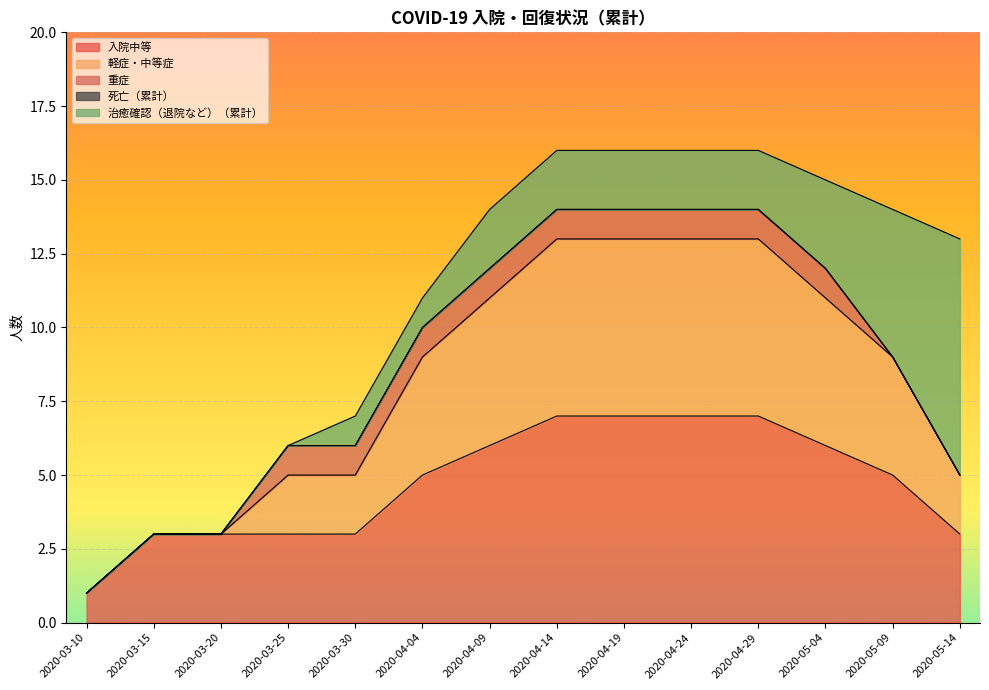

Reading left to right, extract all data points from this chart.

入院中等: 2020-03-10=1	2020-03-15=3	2020-03-20=3	2020-03-25=3	2020-03-30=3	2020-04-04=5	2020-04-09=6	2020-04-14=7	2020-04-19=7	2020-04-24=7	2020-04-29=7	2020-05-04=6	2020-05-09=5	2020-05-14=3
軽症・中等症: 2020-03-10=0	2020-03-15=0	2020-03-20=0	2020-03-25=2	2020-03-30=2	2020-04-04=4	2020-04-09=5	2020-04-14=6	2020-04-19=6	2020-04-24=6	2020-04-29=6	2020-05-04=5	2020-05-09=4	2020-05-14=2
重症: 2020-03-10=0	2020-03-15=0	2020-03-20=0	2020-03-25=1	2020-03-30=1	2020-04-04=1	2020-04-09=1	2020-04-14=1	2020-04-19=1	2020-04-24=1	2020-04-29=1	2020-05-04=1	2020-05-09=0	2020-05-14=0
死亡（累計）: 2020-03-10=0	2020-03-15=0	2020-03-20=0	2020-03-25=0	2020-03-30=0	2020-04-04=0	2020-04-09=0	2020-04-14=0	2020-04-19=0	2020-04-24=0	2020-04-29=0	2020-05-04=0	2020-05-09=0	2020-05-14=0
治癒確認（退院など）（累計）: 2020-03-10=0	2020-03-15=0	2020-03-20=0	2020-03-25=0	2020-03-30=1	2020-04-04=1	2020-04-09=2	2020-04-14=2	2020-04-19=2	2020-04-24=2	2020-04-29=2	2020-05-04=3	2020-05-09=5	2020-05-14=8